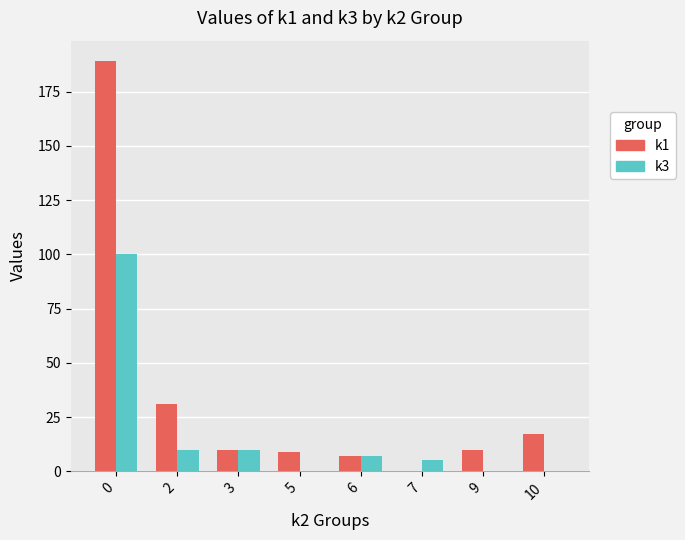

Between 0 and 7, which series saw the biggest shift?

k1